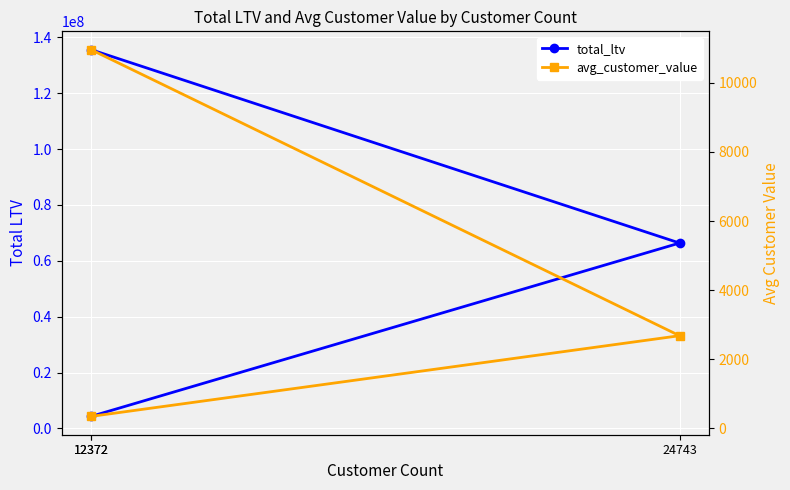

How many values in the avg_customer_value series are below 2682?

1